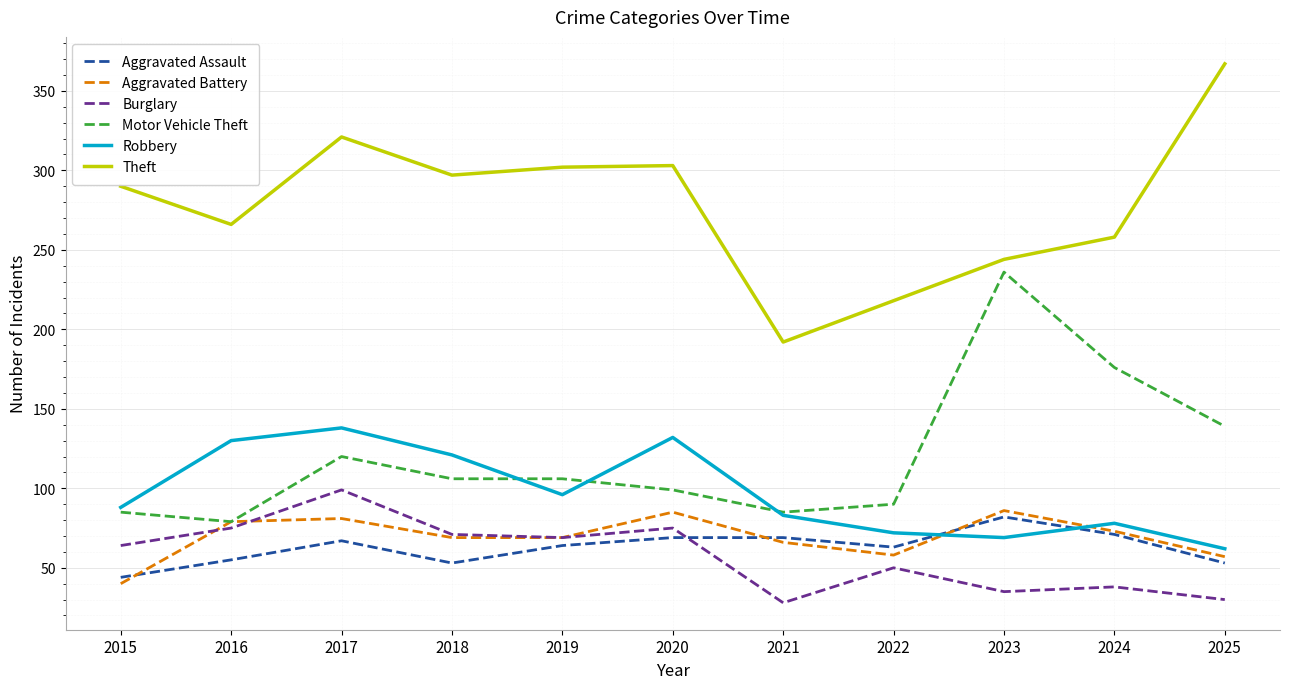

What is the difference between the highest and lowest values at 2018?

244